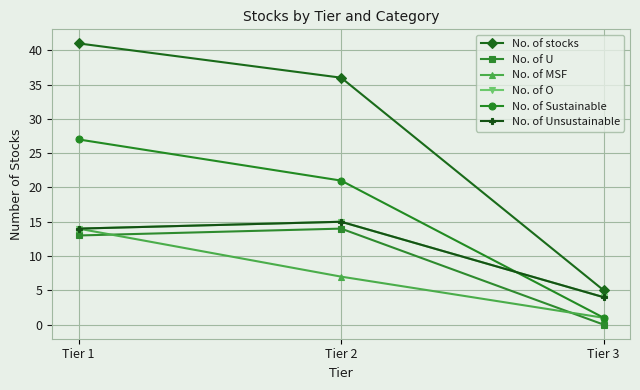

Reading left to right, transcribe all the data shown in this chart.

No. of stocks: Tier 1=41	Tier 2=36	Tier 3=5
No. of U: Tier 1=13	Tier 2=14	Tier 3=0
No. of MSF: Tier 1=14	Tier 2=7	Tier 3=1
No. of O: Tier 1=14	Tier 2=15	Tier 3=4
No. of Sustainable: Tier 1=27	Tier 2=21	Tier 3=1
No. of Unsustainable: Tier 1=14	Tier 2=15	Tier 3=4